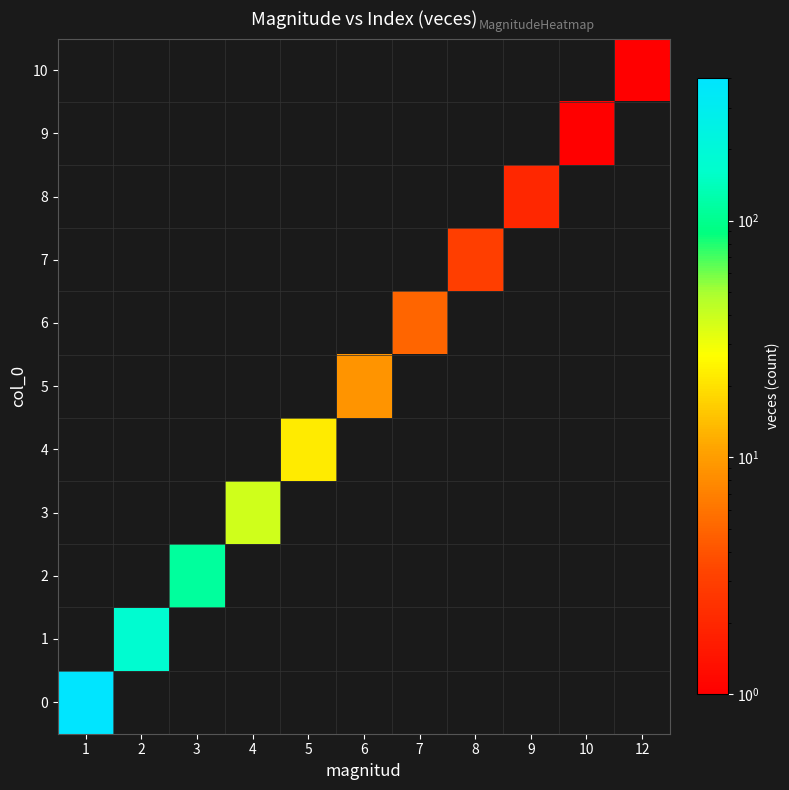

At which label does 7 reach its minimum?

1